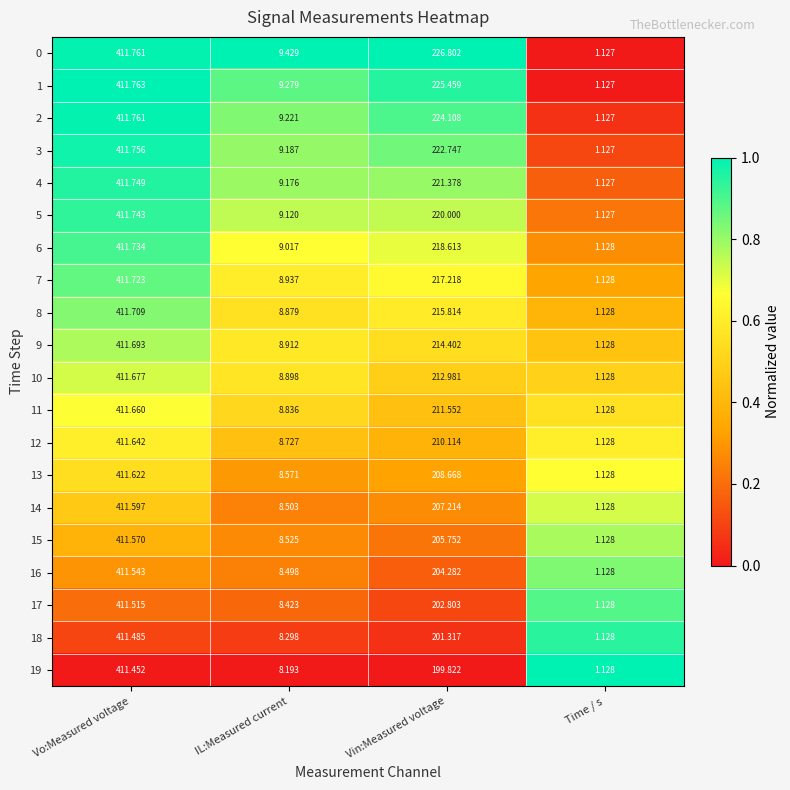

Is the value of 19 at Vin:Measured voltage greater than the value of 10 at IL:Measured current?

Yes